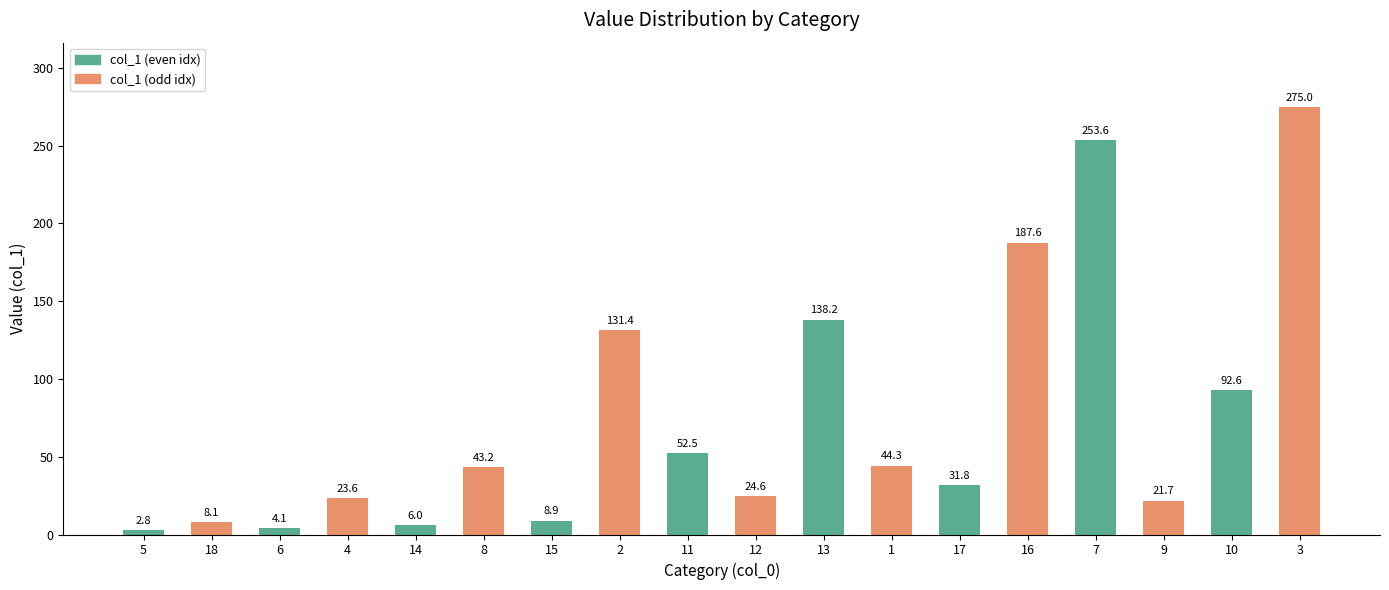

Which has a higher value, 7 or 17?

7